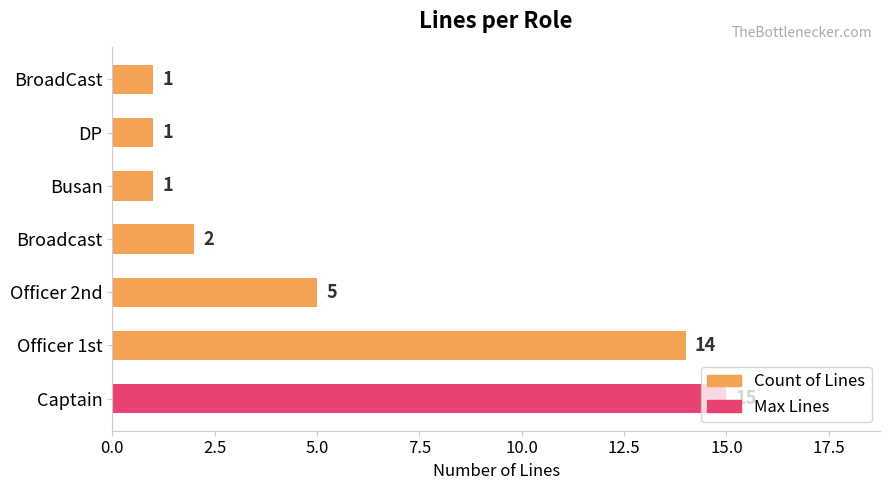

What is the change in value from Officer 2nd to Broadcast?

-3